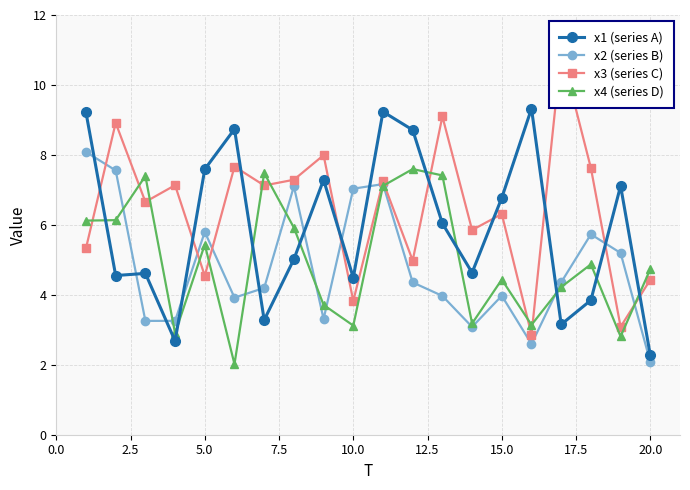

How many interior local valleys does the x2 (series B) series have?

5